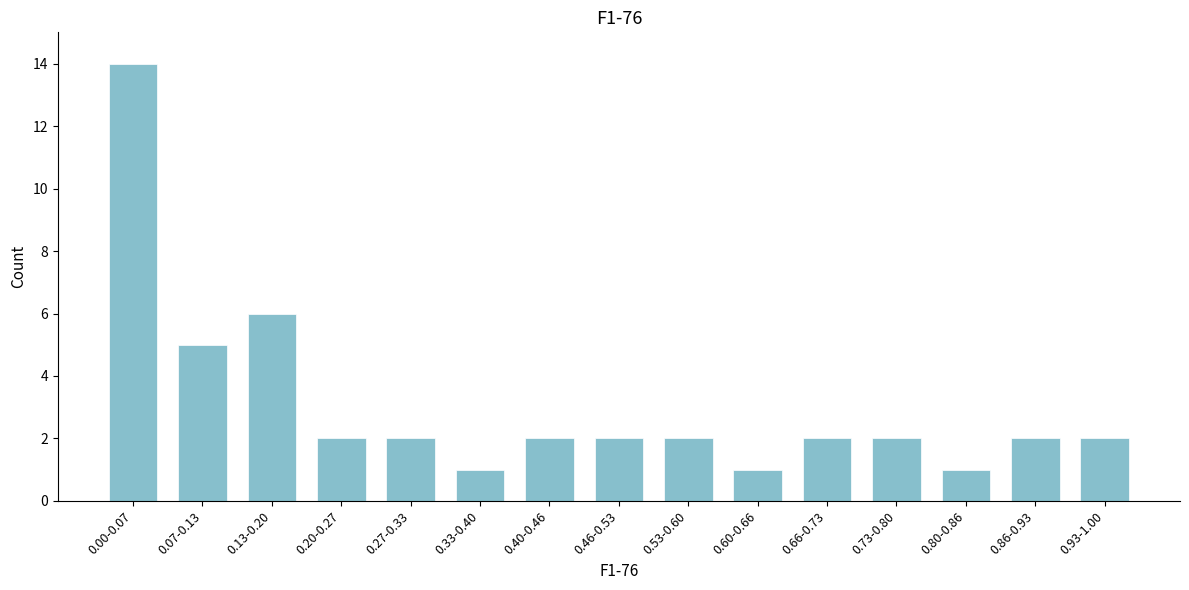

Reading right to left, extract all data points from this chart.

2	2	1	2	2	1	2	2	2	1	2	2	6	5	14